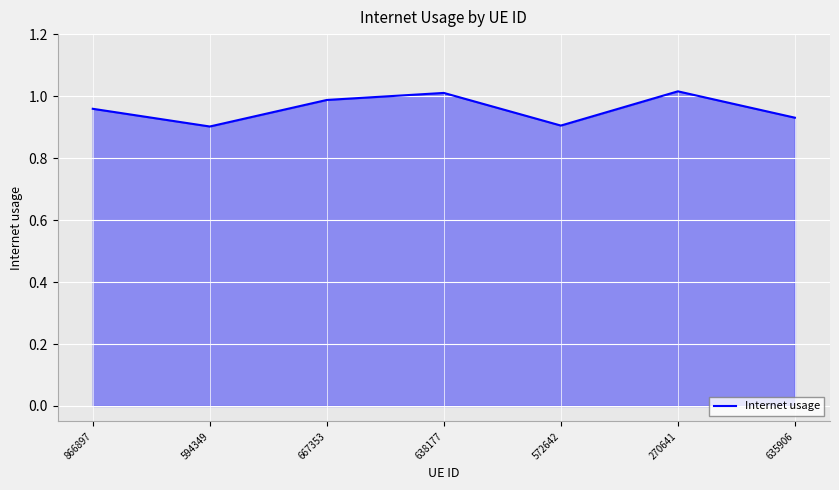

The chart shows a value of 0.4 at 594349. True or false?

False